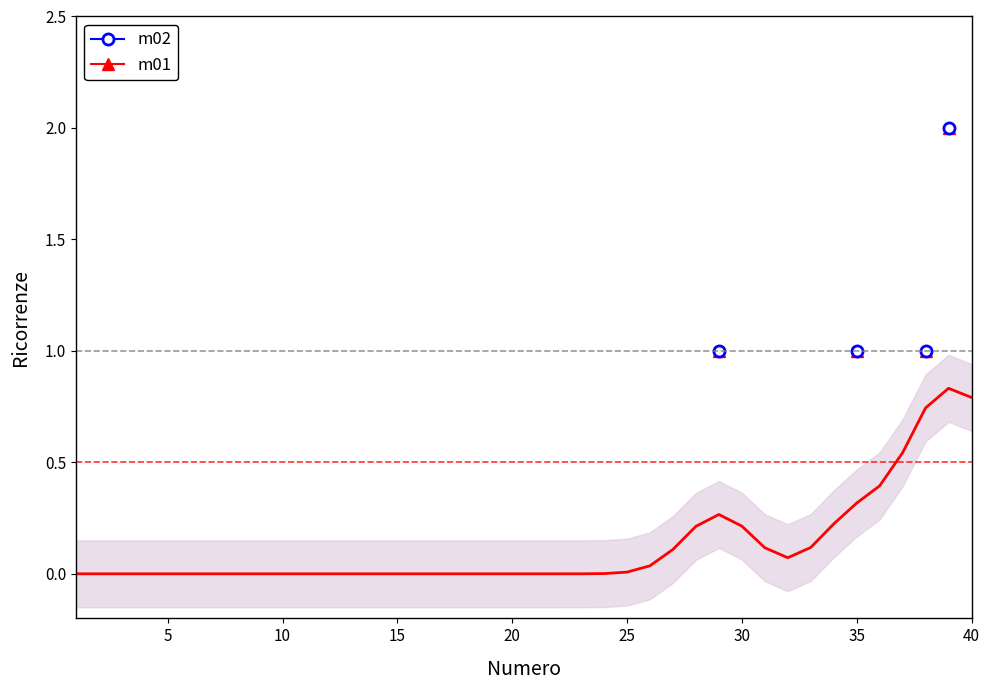

Reading left to right, list all the values displayed in this chart.

0.0	0.0	0.0	0.0	0.0	0.0	0.0	0.0	0.0	0.0	0.0	0.0	0.0	0.0	0.0	0.0	0.0	0.0	0.0	0.0	0.0	0.0	0.0	0.0	0.0	0.0	0.1	0.2	0.3	0.2	0.1	0.1	0.1	0.2	0.3	0.4	0.5	0.7	0.8	0.8